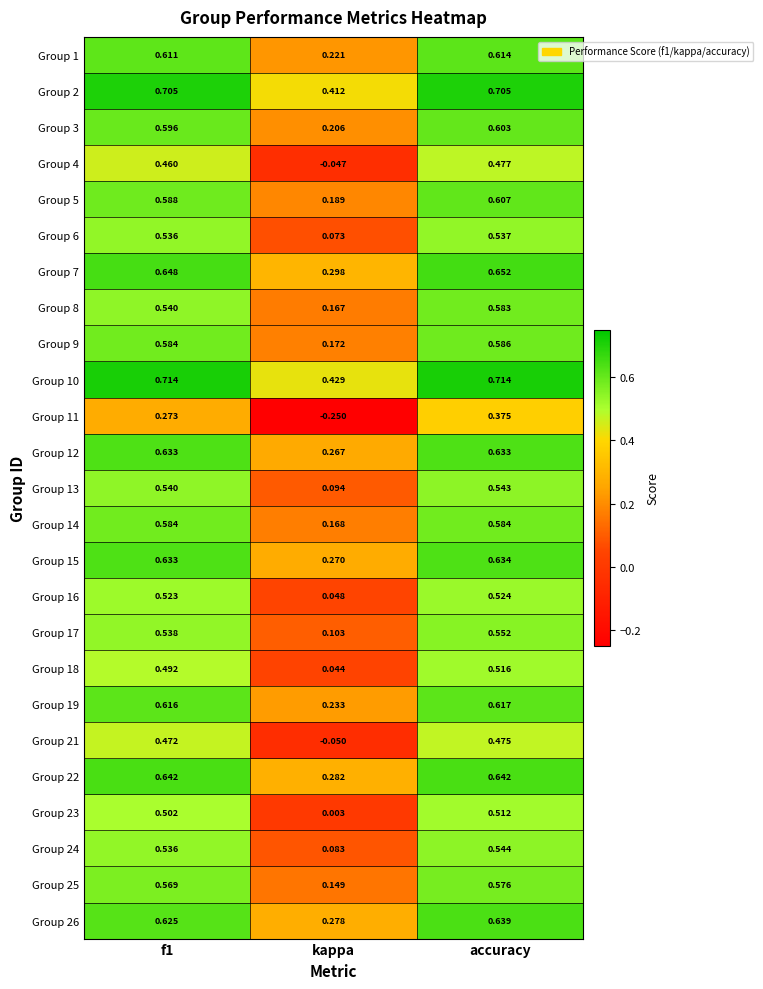

Between kappa and accuracy, which series saw the biggest shift?

Group 11